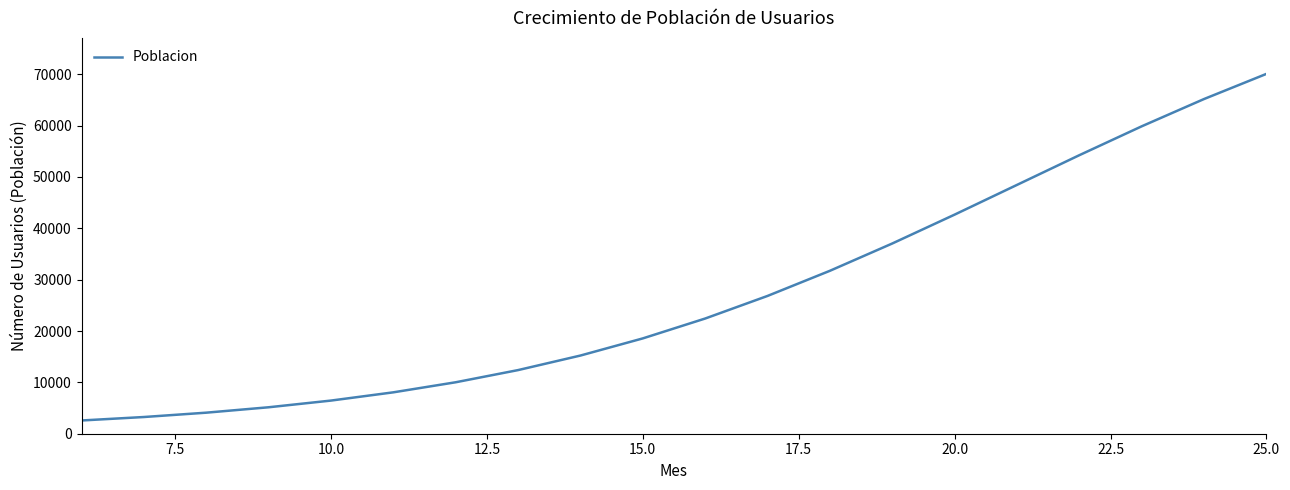

What is the minimum value shown in the chart?

2577.2